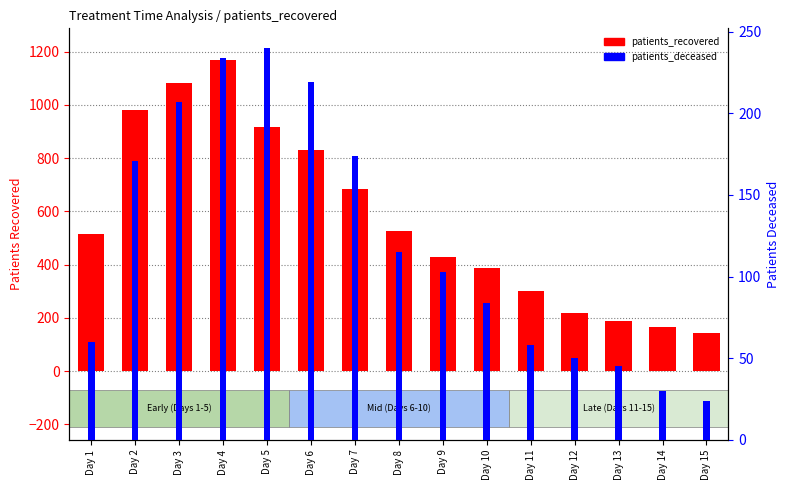

Reading left to right, extract all data points from this chart.

patients_recovered: Day 1=515	Day 2=982	Day 3=1080	Day 4=1170	Day 5=918	Day 6=829	Day 7=684	Day 8=528	Day 9=430	Day 10=388	Day 11=302	Day 12=218	Day 13=189	Day 14=167	Day 15=142
patients_deceased: Day 1=60	Day 2=171	Day 3=207	Day 4=234	Day 5=240	Day 6=219	Day 7=174	Day 8=115	Day 9=103	Day 10=84	Day 11=58	Day 12=50	Day 13=45	Day 14=30	Day 15=24